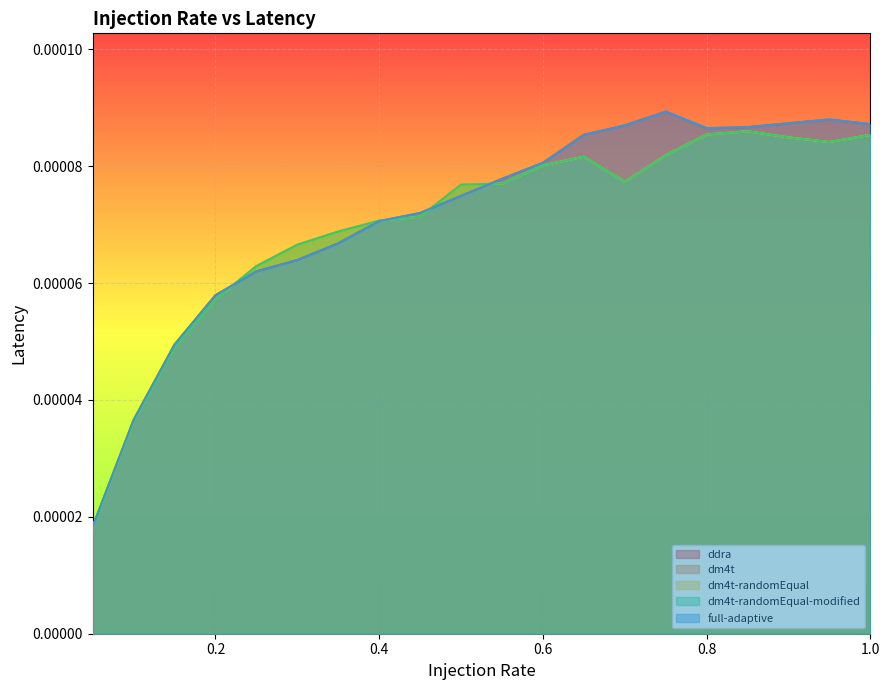

List the series in order of their peak value, highest first.

ddra, full-adaptive, dm4t, dm4t-randomEqual, dm4t-randomEqual-modified